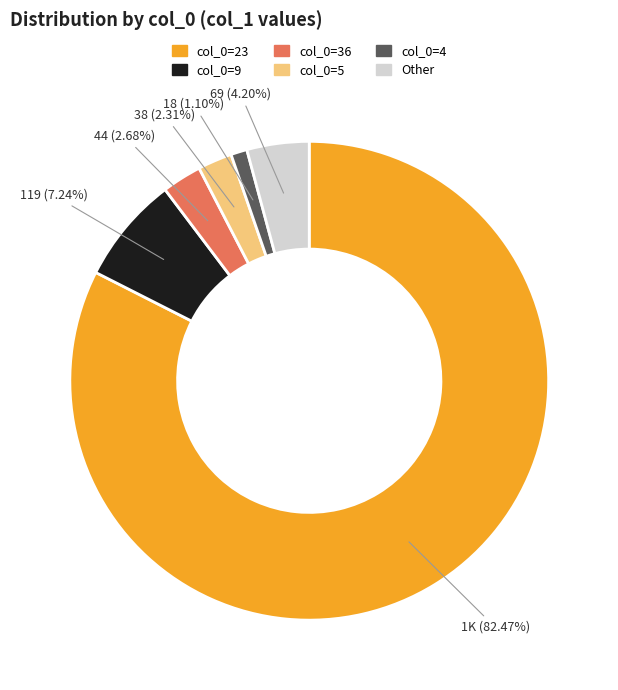

Is there any slice that represents more than half of the pie?

Yes